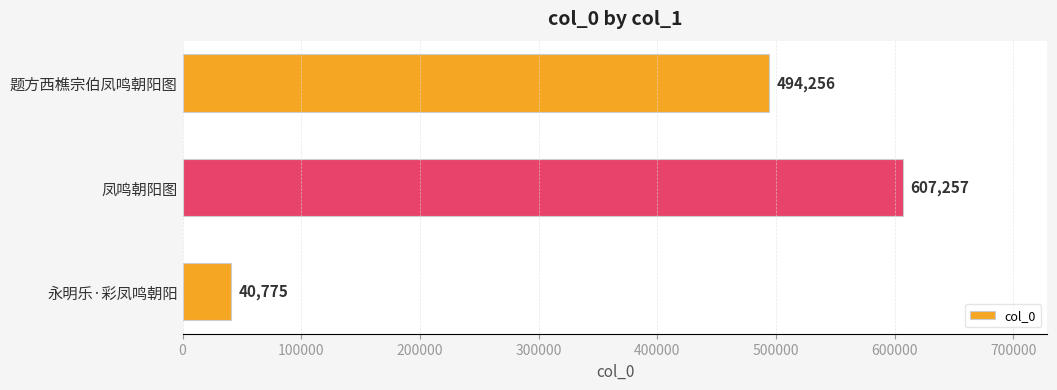

How many bars are there in total?

3